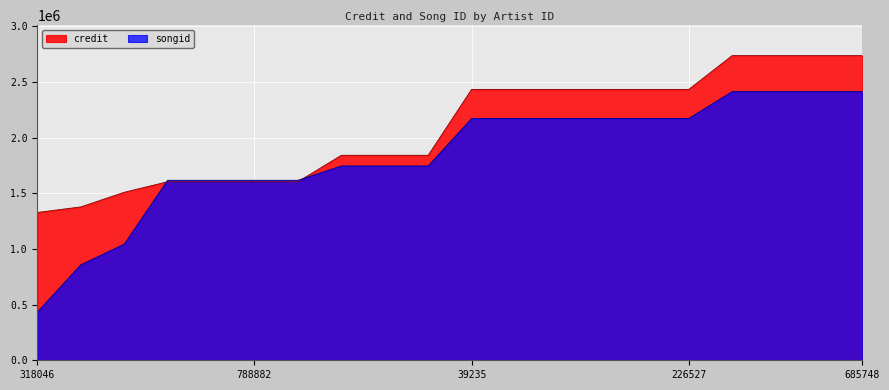

What is the value of the credit point at the 10th from the left?

1841323